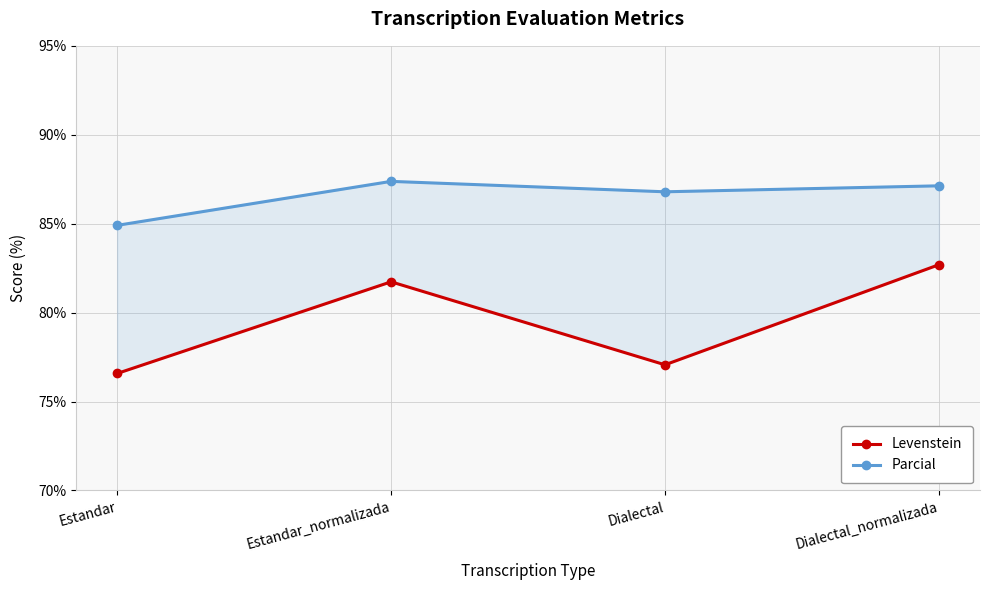

What position from the right is Estandar_normalizada?

3